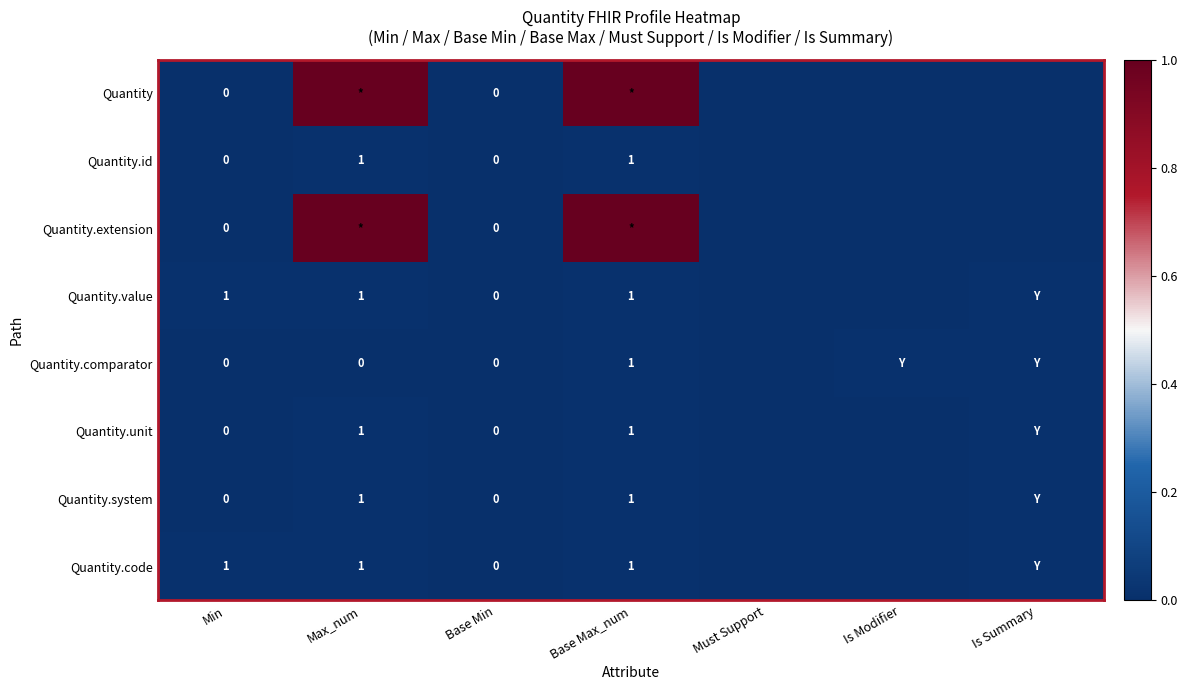

How many positive values does the Quantity.system series have?

3